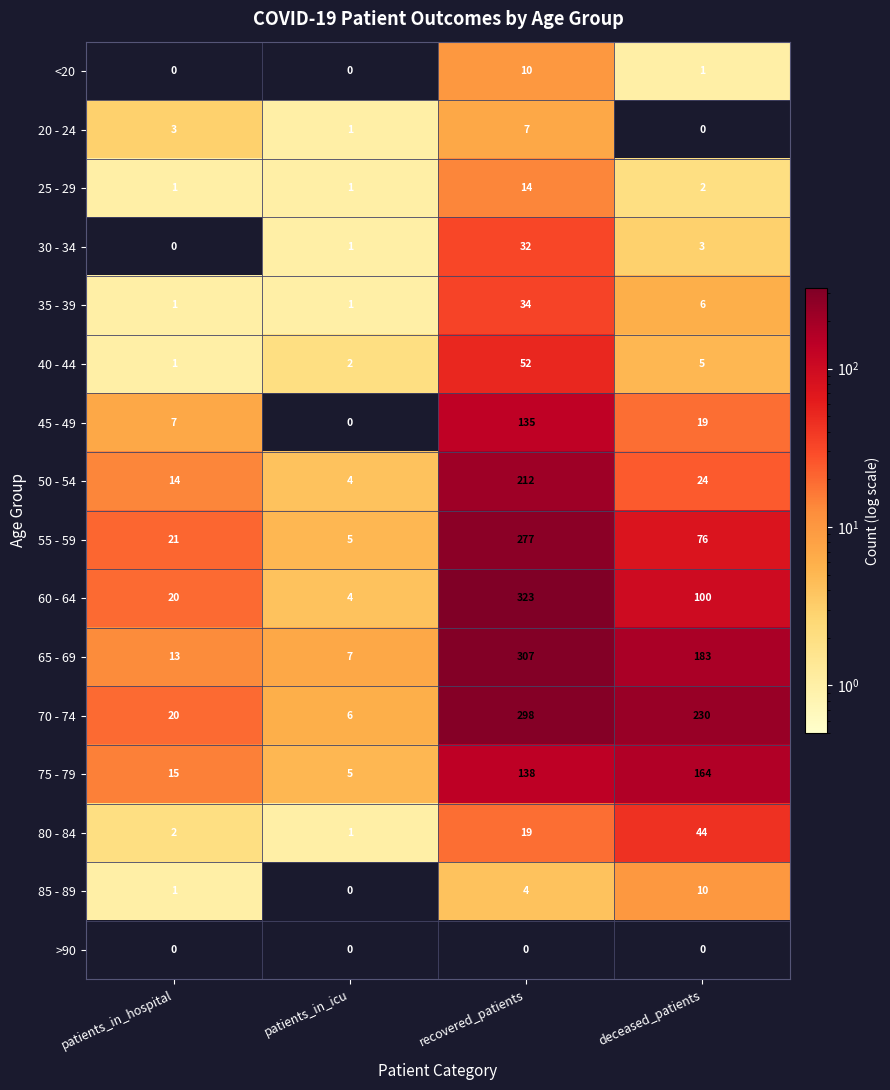

What is the difference between the 70 - 74 values at patients_in_icu and recovered_patients?

292